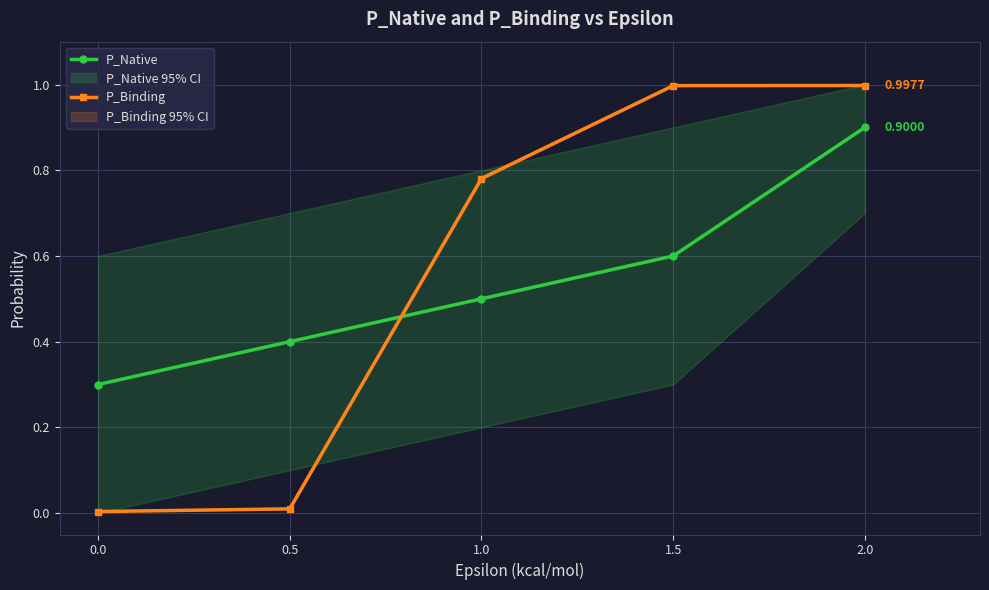

Which series has the widest spread of values?

P_Binding